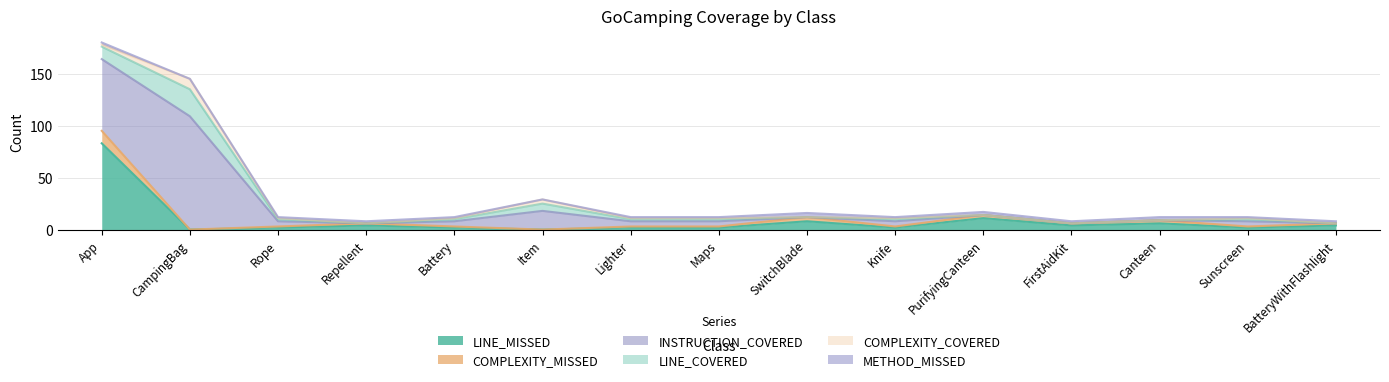

What is the approximate value of METHOD_MISSED at Battery?

1